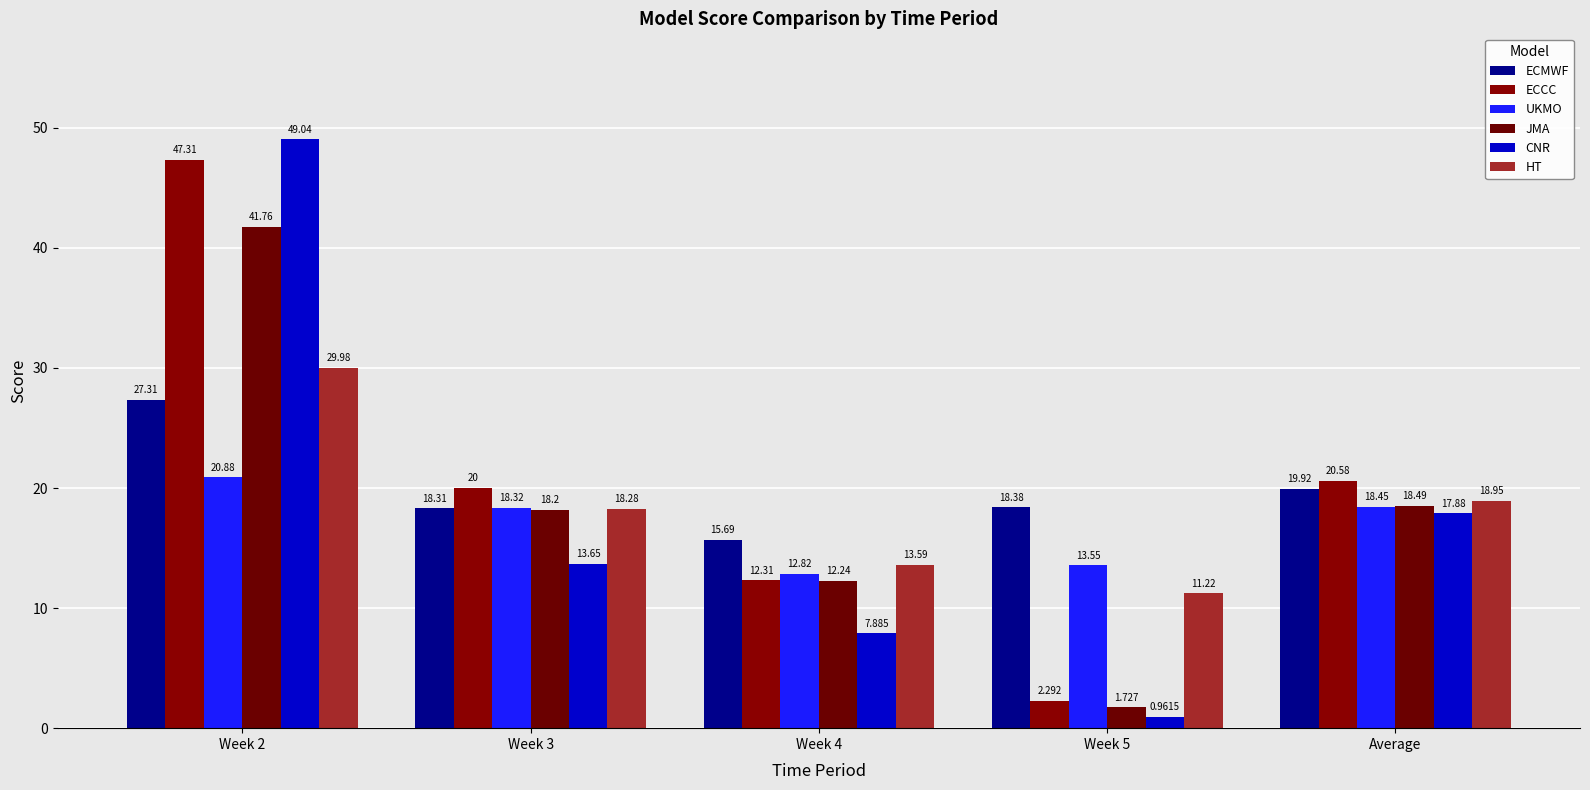

How many bars are there in total?

30